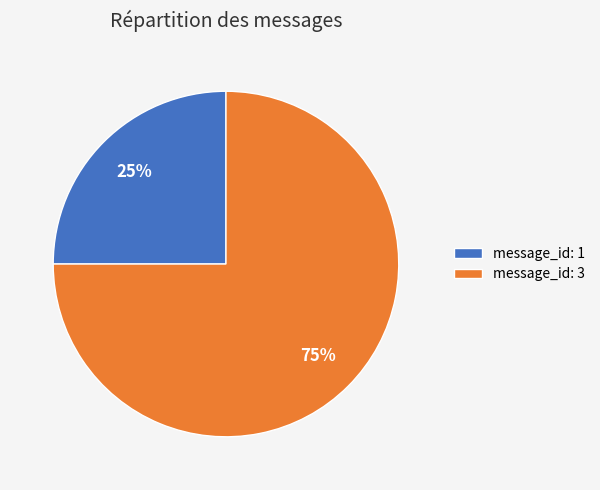

What is the largest slice in the pie chart?

message_id: 3